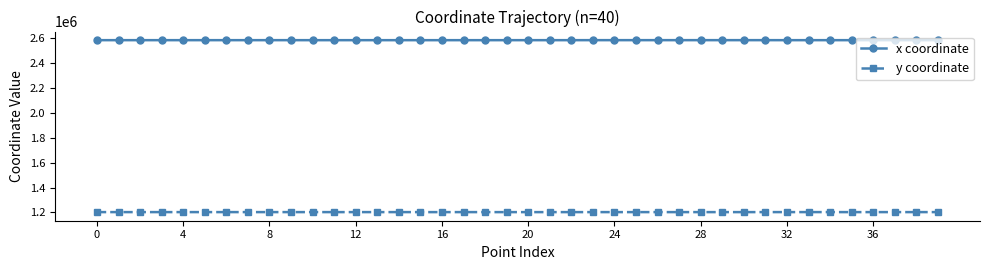

True or false: x coordinate has more than 0 interior local peaks.

True